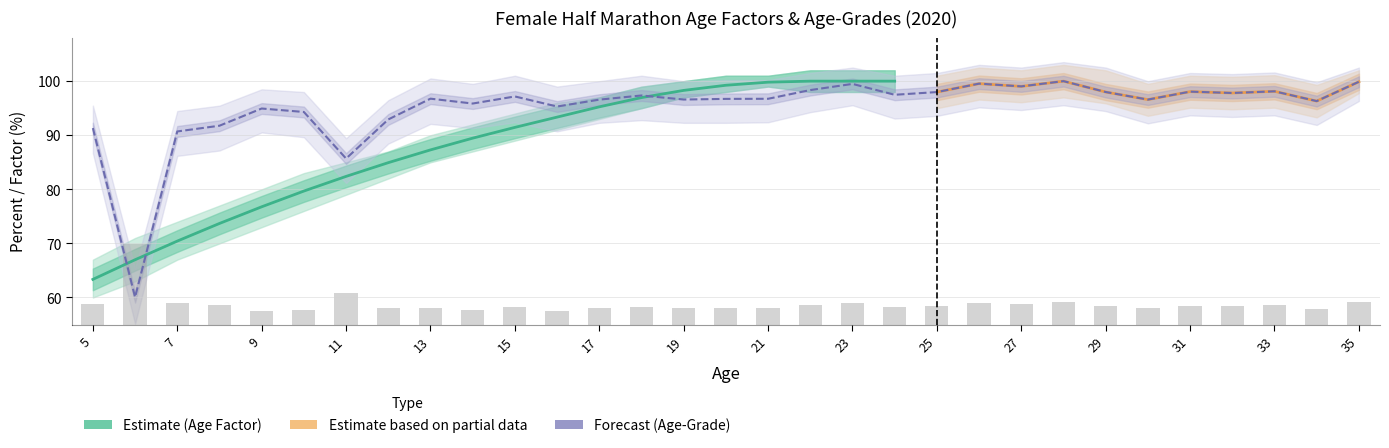

At which category is the sum across all series the highest?

28